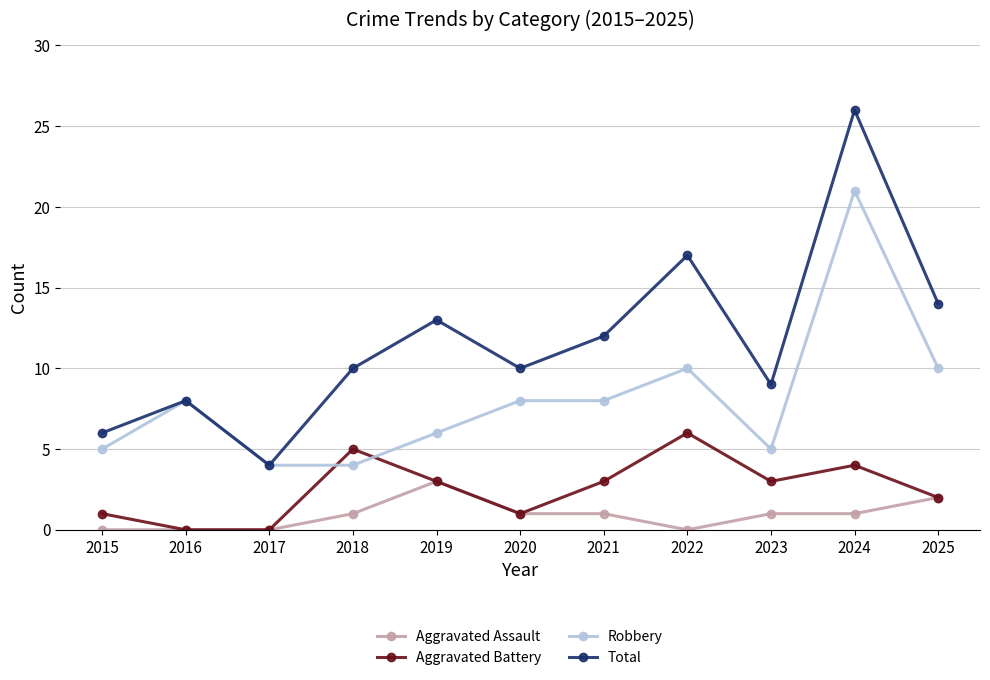

True or false: Total and Aggravated Assault intersect in this chart.

False